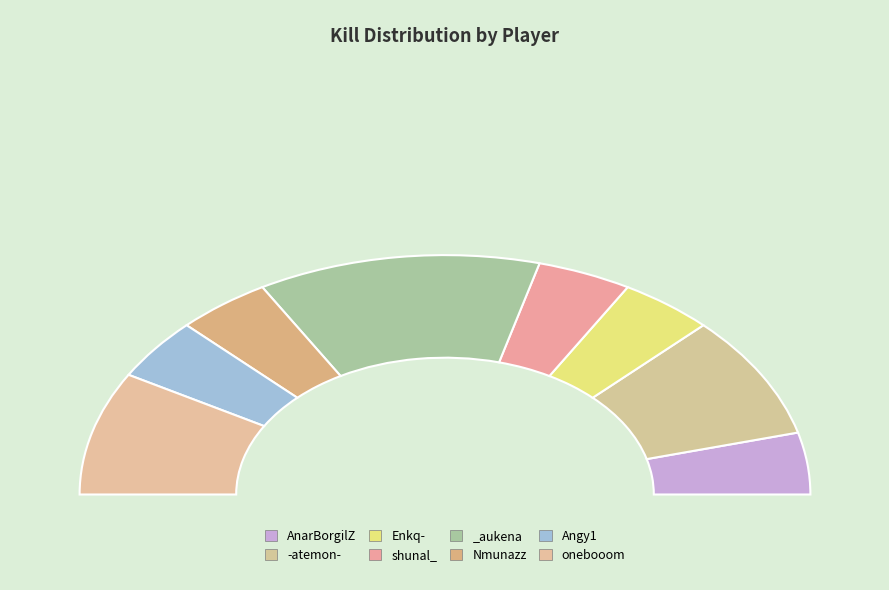

What percentage is the Nmunazz slice, to the nearest percent?

8%